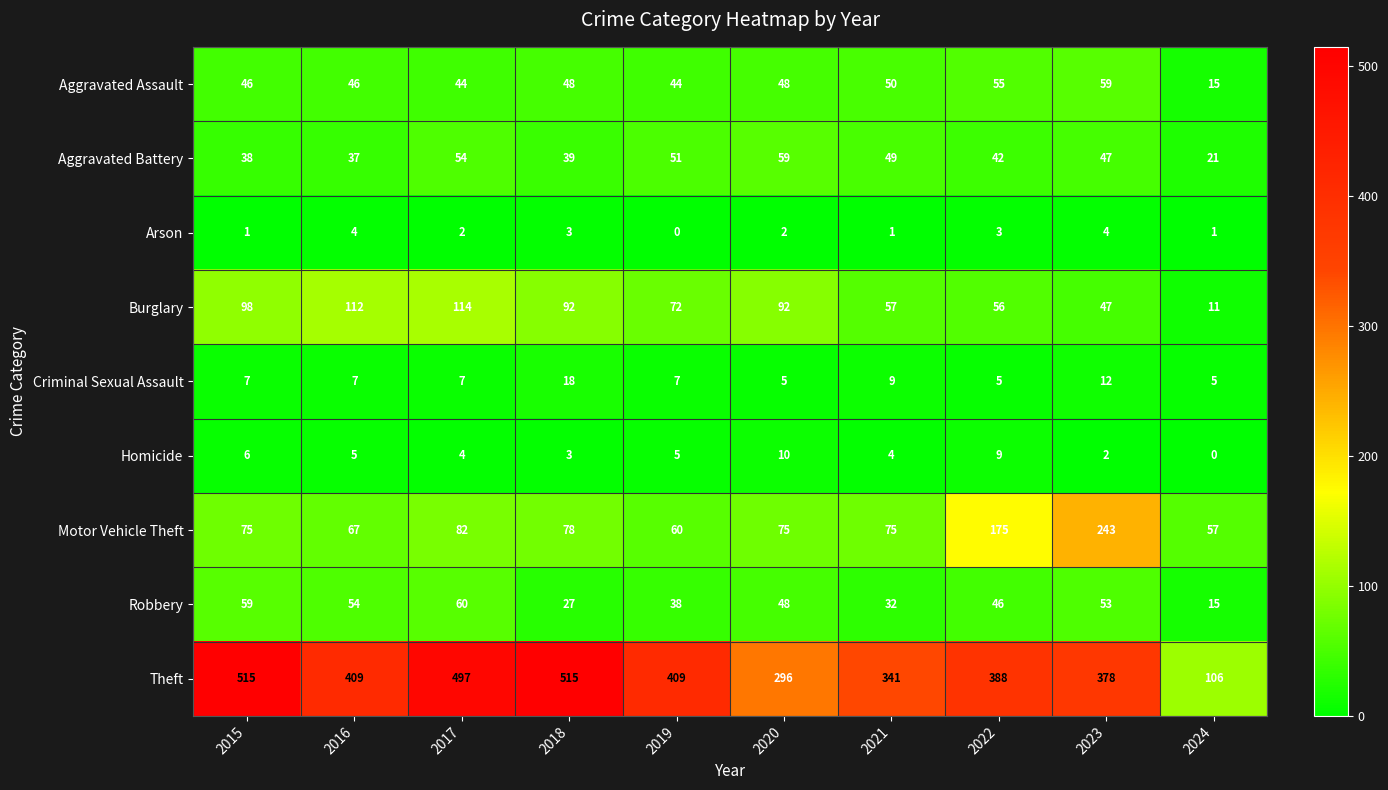

What is the difference between the Aggravated Battery values at 2022 and 2018?

3